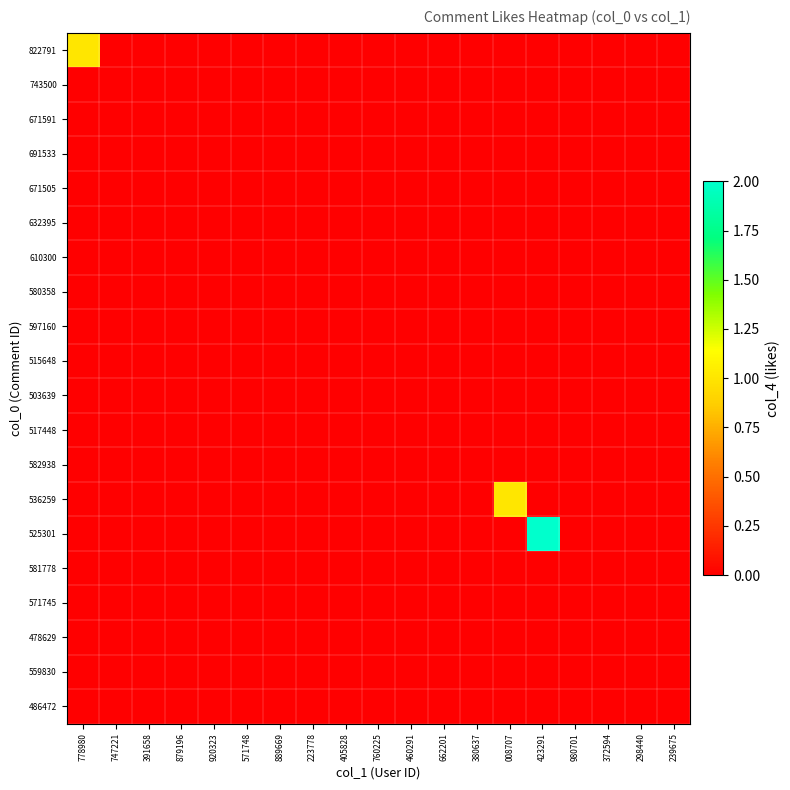

Rank the series by their maximum value, from lowest to highest.

743500, 671591, 691533, 671505, 632395, 610300, 580358, 597160, 515648, 503639, 517448, 582938, 581778, 571745, 478629, 559830, 486472, 822791, 536259, 525301